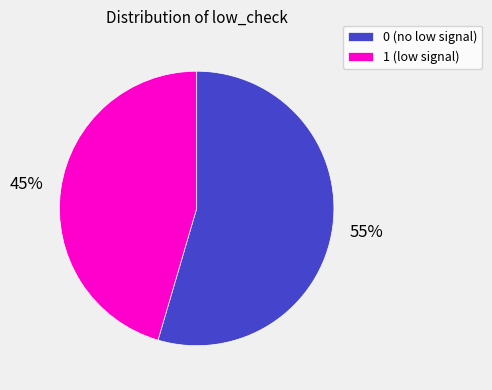

Which has a higher value, 0 (no low signal) or 1 (low signal)?

0 (no low signal)